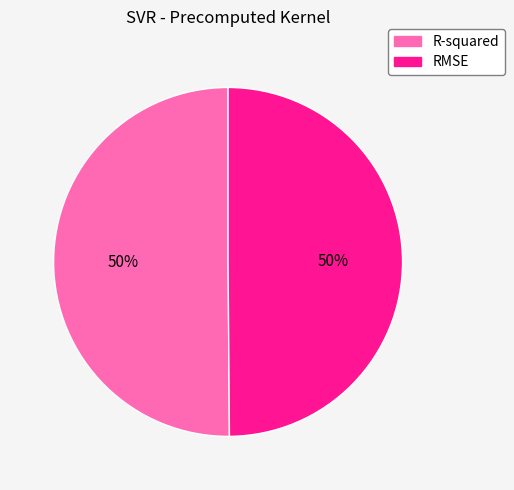

How many segments does this pie chart have?

2